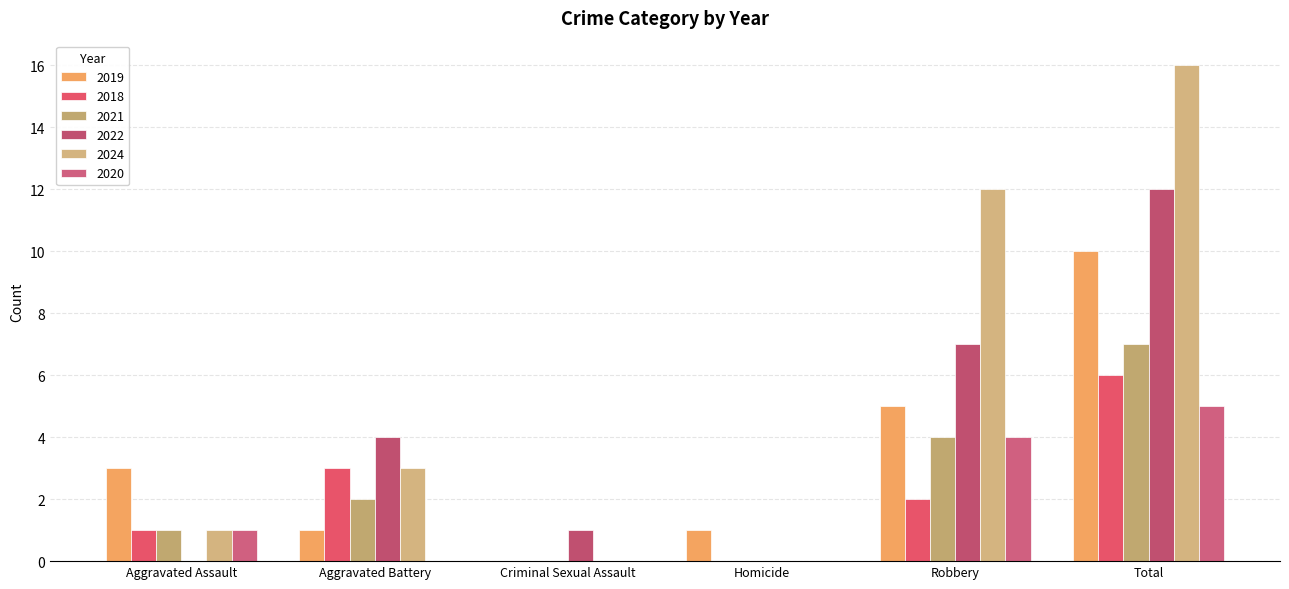

Reading left to right, what are all the values shown in this chart?

2019: 3	1	0	1	5	10
2018: 1	3	0	0	2	6
2021: 1	2	0	0	4	7
2022: 0	4	1	0	7	12
2024: 1	3	0	0	12	16
2020: 1	0	0	0	4	5